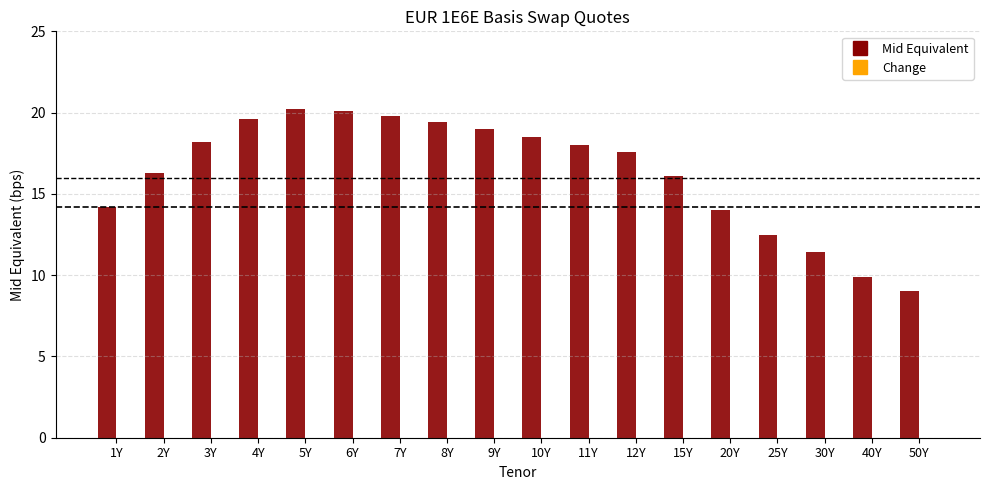

Does the chart contain any negative values?

No